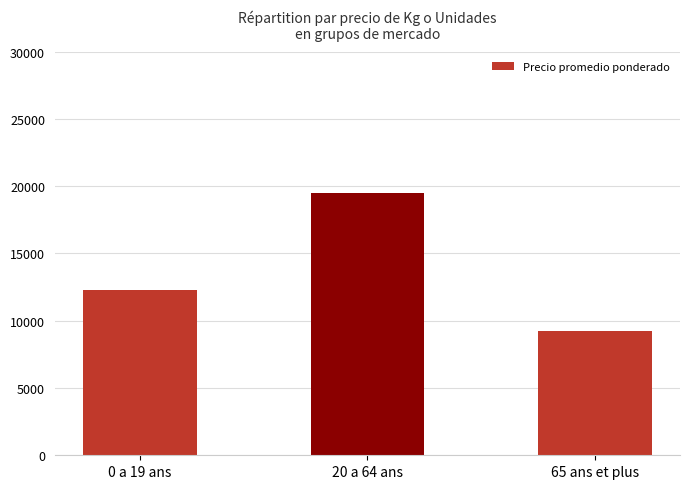

What is the ratio of the value at 0 a 19 ans to the value at 65 ans et plus?

1.3